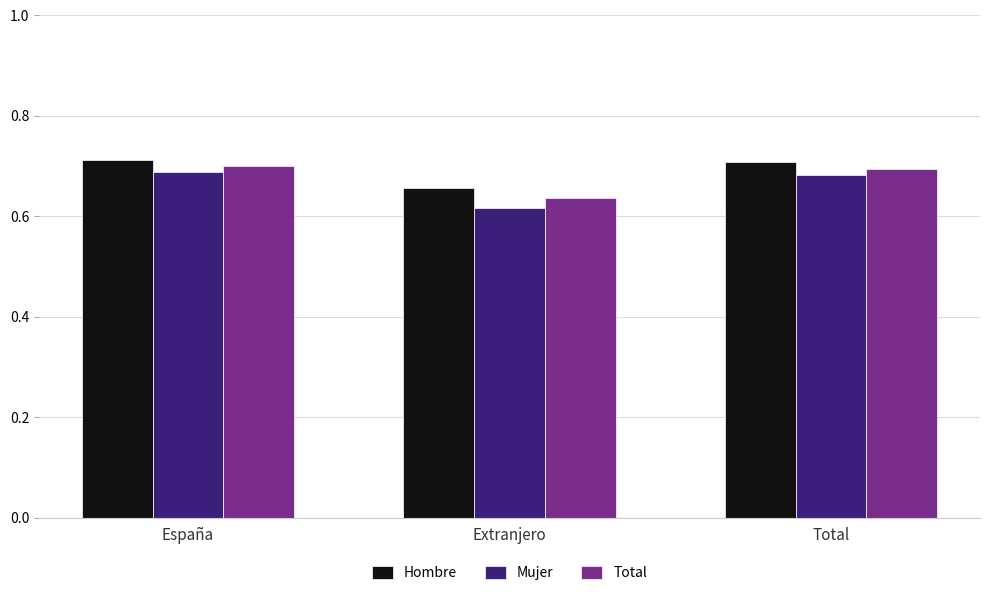

What are all the series names shown in the legend?

Hombre, Mujer, Total